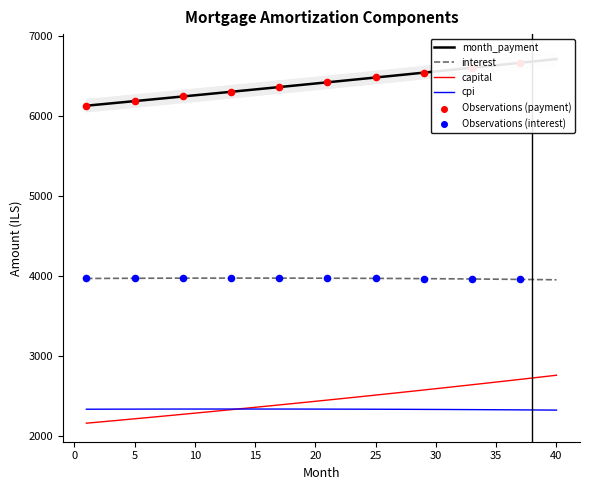

What are all the series names shown in the legend?

interest, month_payment, capital, cpi